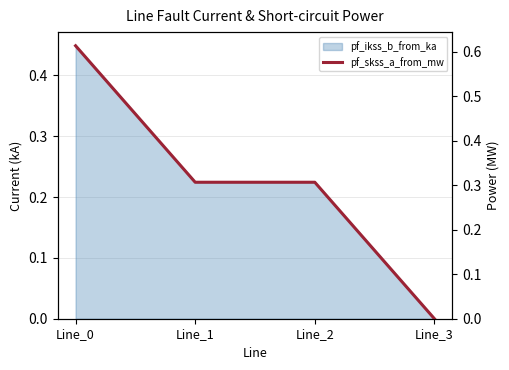

True or false: the data shows 0.4 at Line_0.

False